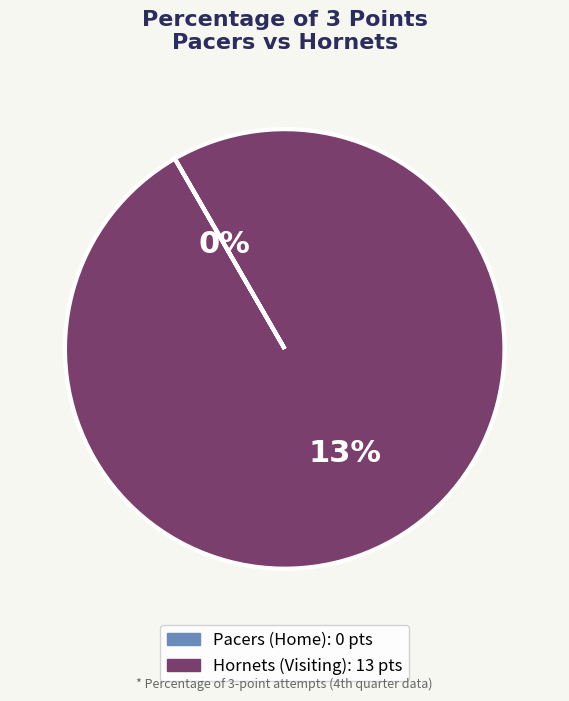

Is it true that Pacers (Home) is 13% of the pie?

False